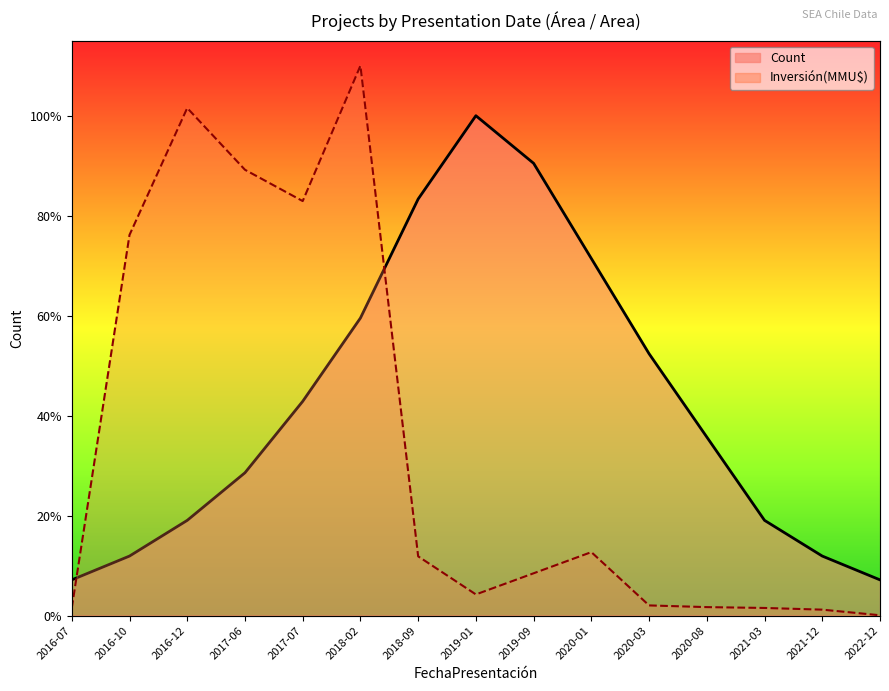

At how many categories does at least one series exceed 42?

2